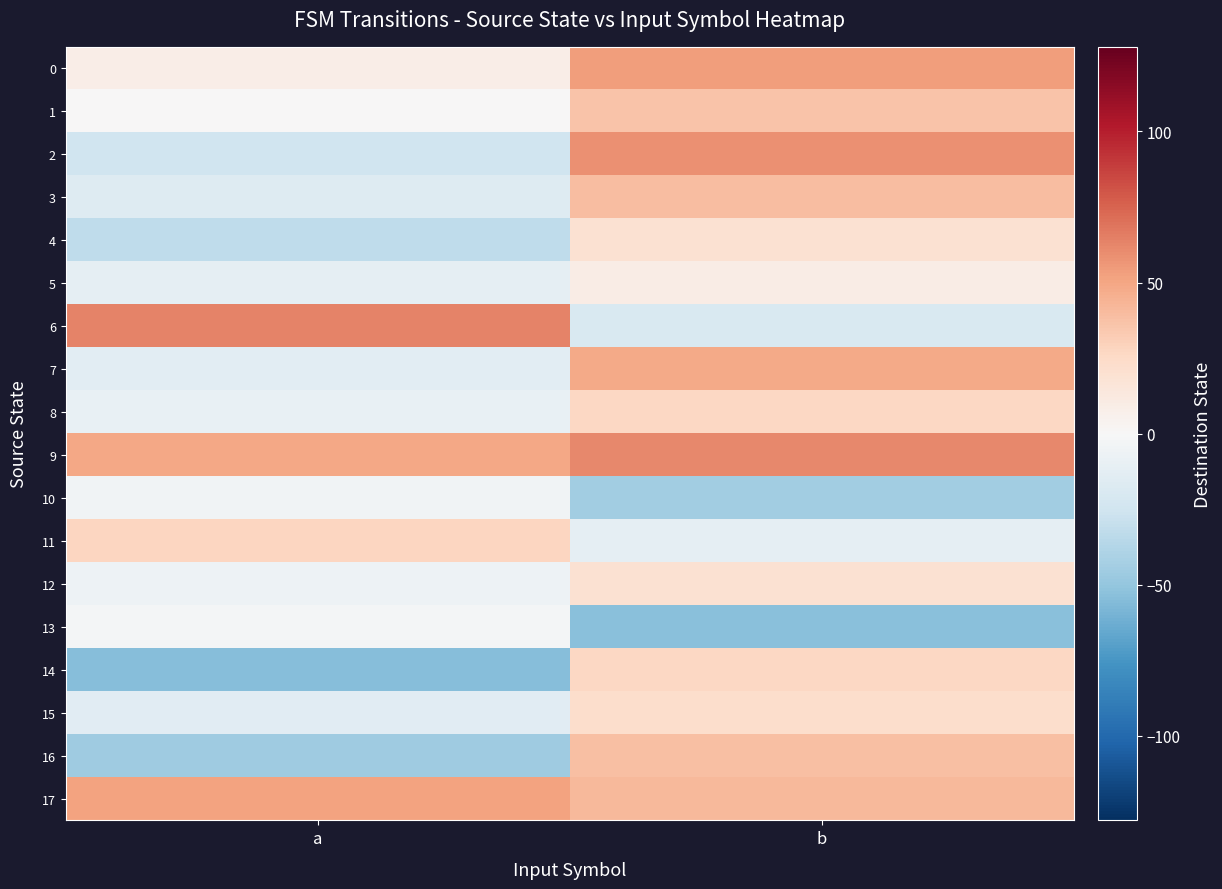

Reading left to right, list all the values displayed in this chart.

0: a=8	b=53
1: a=0	b=36
2: a=-26	b=58
3: a=-17	b=39
4: a=-33	b=19
5: a=-12	b=9
6: a=63	b=-20
7: a=-14	b=48
8: a=-10	b=26
9: a=49	b=61
10: a=-5	b=-45
11: a=27	b=-12
12: a=-7	b=19
13: a=-3	b=-54
14: a=-55	b=26
15: a=-15	b=22
16: a=-46	b=38
17: a=51	b=41